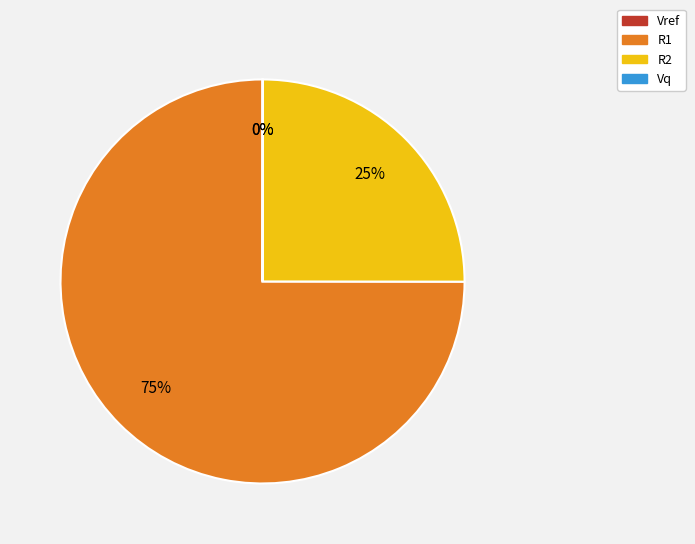

To the nearest percent, what is the average slice percentage?

25%